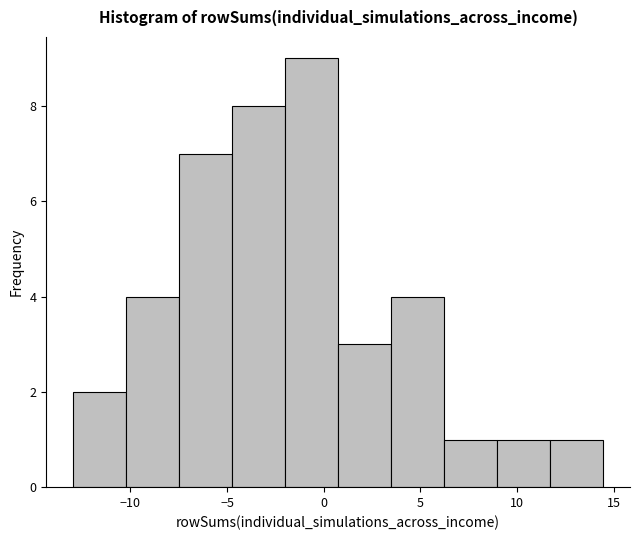

Reading left to right, transcribe this chart: for each bar, give the range it covers on the x-axis and its height. Neither the bar edges nor the heights are printed on the chart, so give them approximately, as read against the axes.

-13.0 to -10.0: 2
-10.0 to -7.5: 4
-7.5 to -4.5: 7
-4.5 to -2.0: 8
-2.0 to 0.5: 9
0.5 to 3.5: 3
3.5 to 6.0: 4
6.0 to 9.0: 1
9.0 to 11.5: 1
11.5 to 14.5: 1